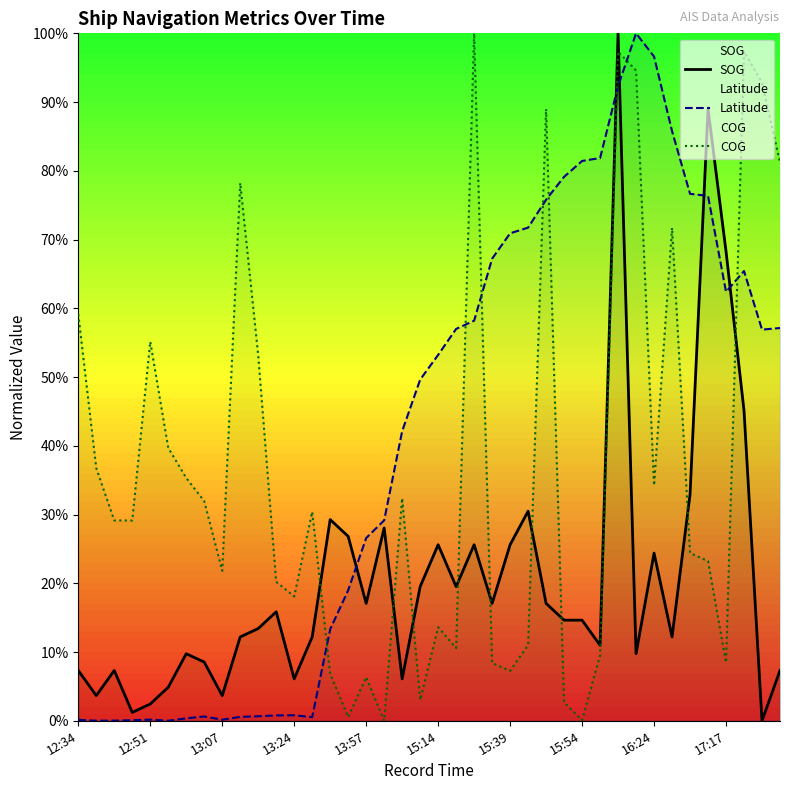

After their last crossing, which series has the higher values: Latitude or SOG?

Latitude